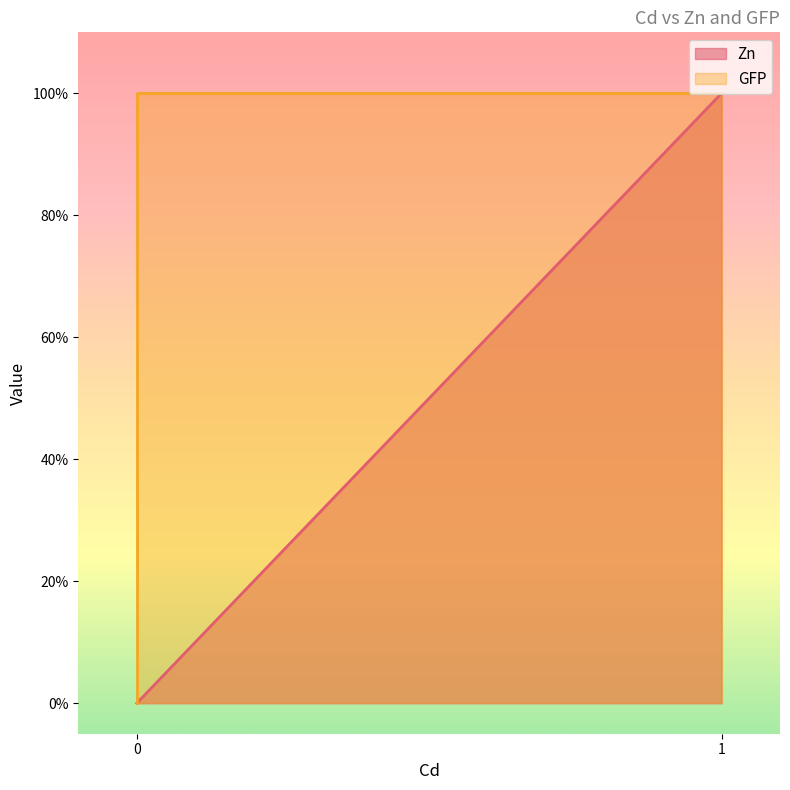

Does the chart display data point markers on the line(s)?

No